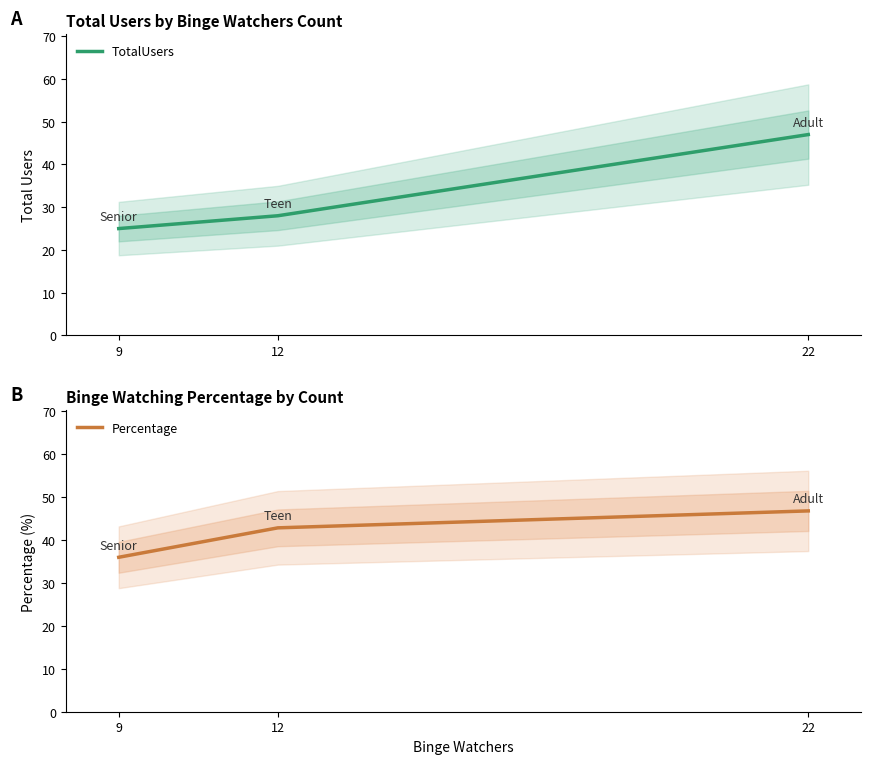

Which series has the largest total across all categories?

Percentage